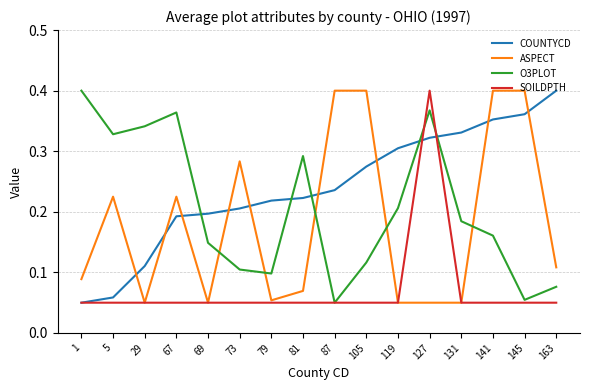

True or false: COUNTYCD and ASPECT cross at least once.

True